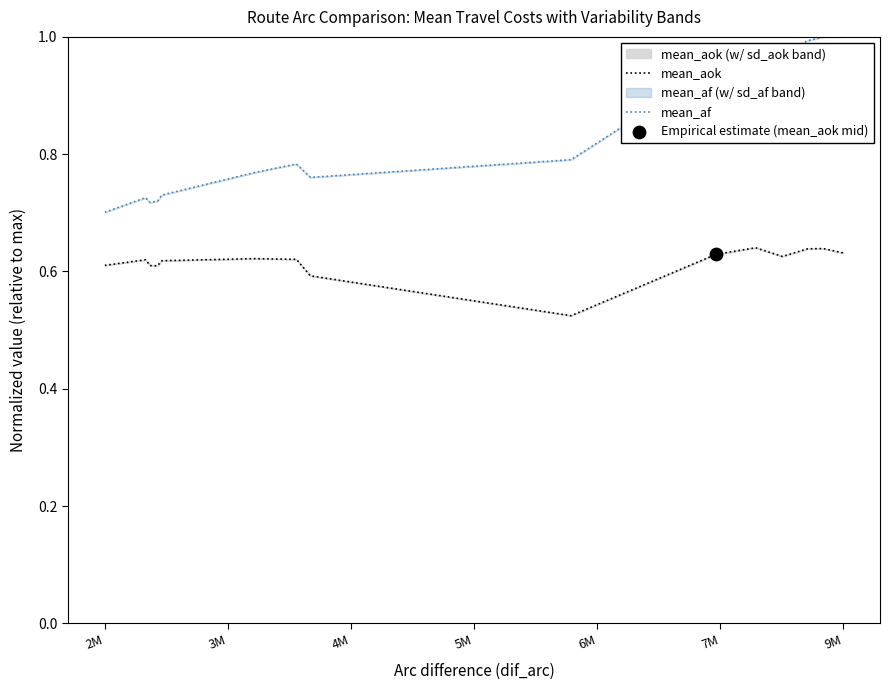

Which series reaches the minimum Y coordinate?

mean_aok